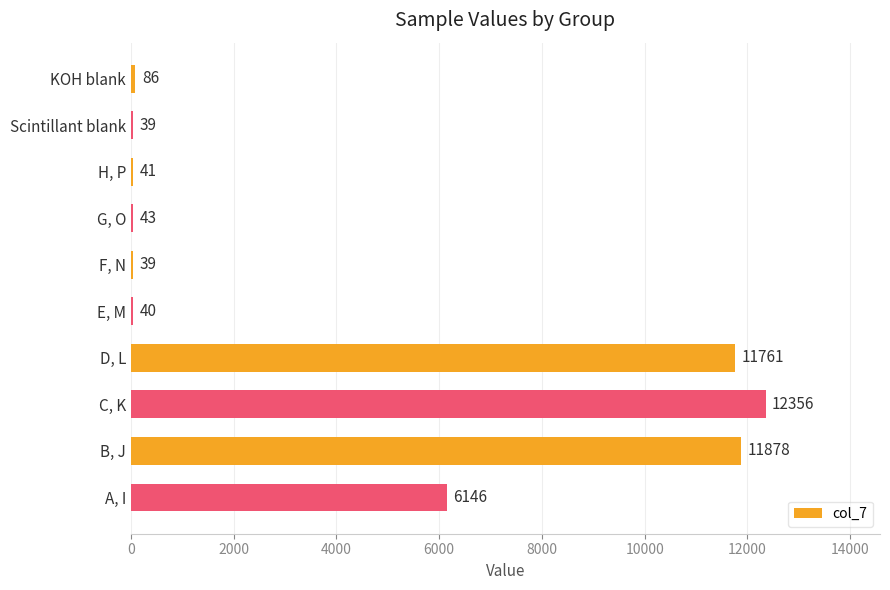

What is the sum of all values?

42429